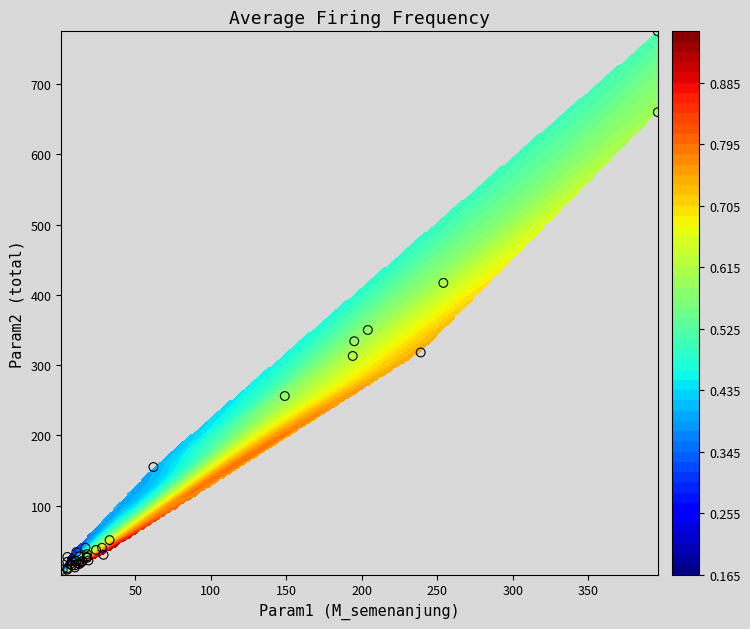

What is the minimum value shown in the chart?

2